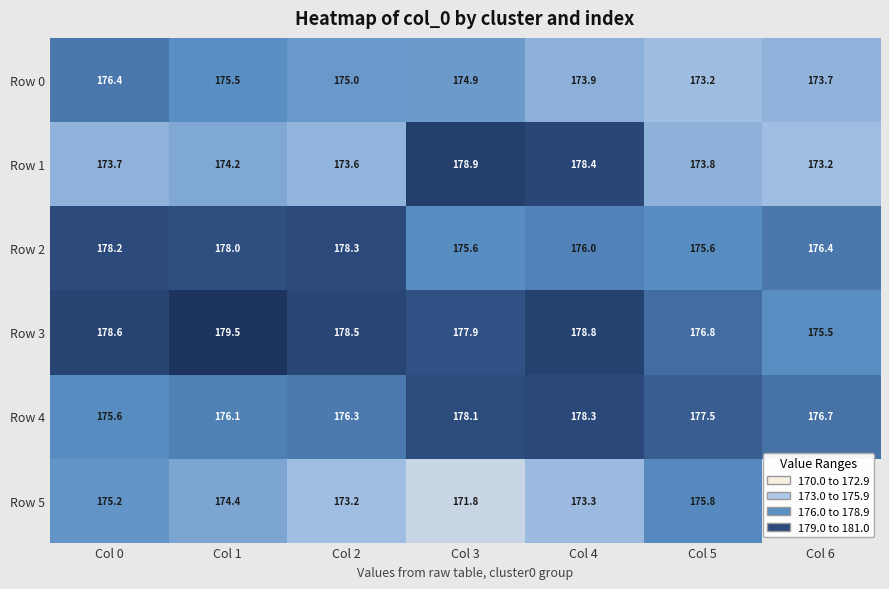

The Row 3 series shows 176.8 at Col 5. True or false?

True